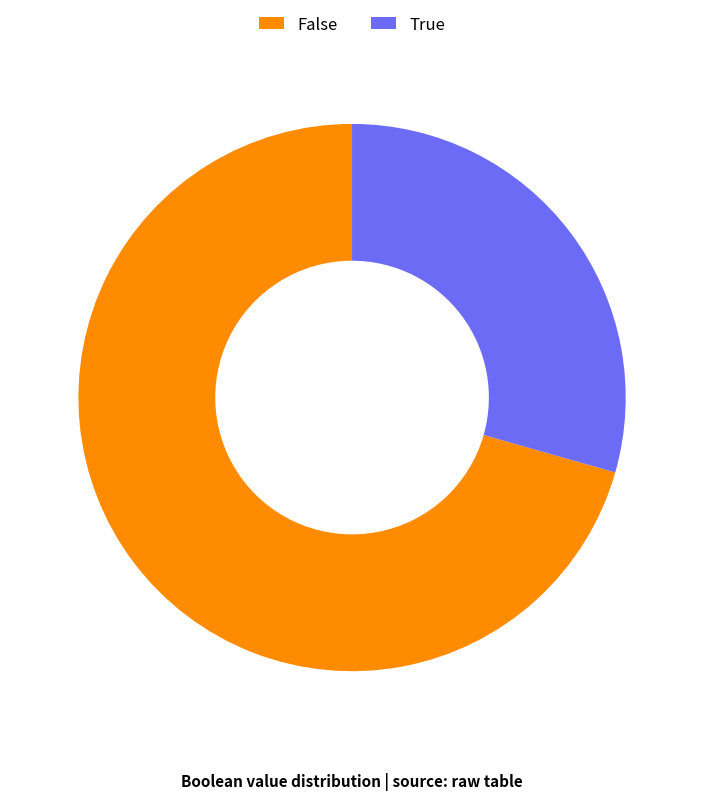

Rank the categories by value from lowest to highest.

True, False